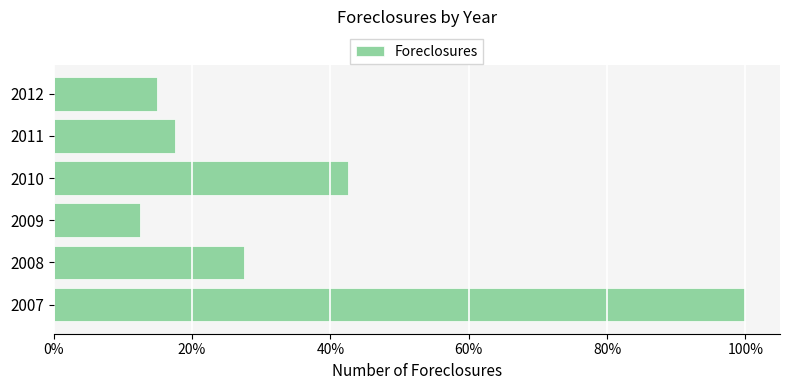

How many data points are less than 27?

3